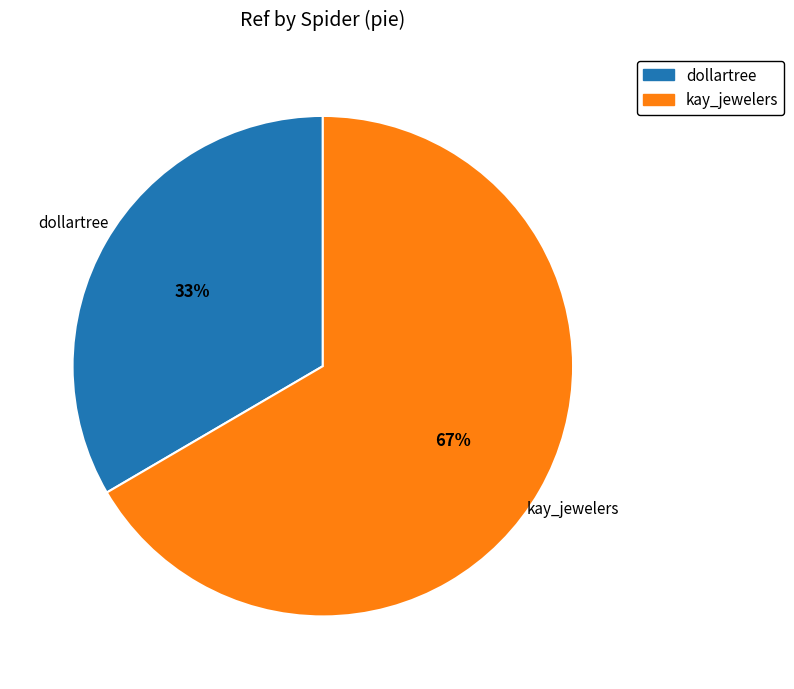

Which category has the biggest portion of the pie?

kay_jewelers